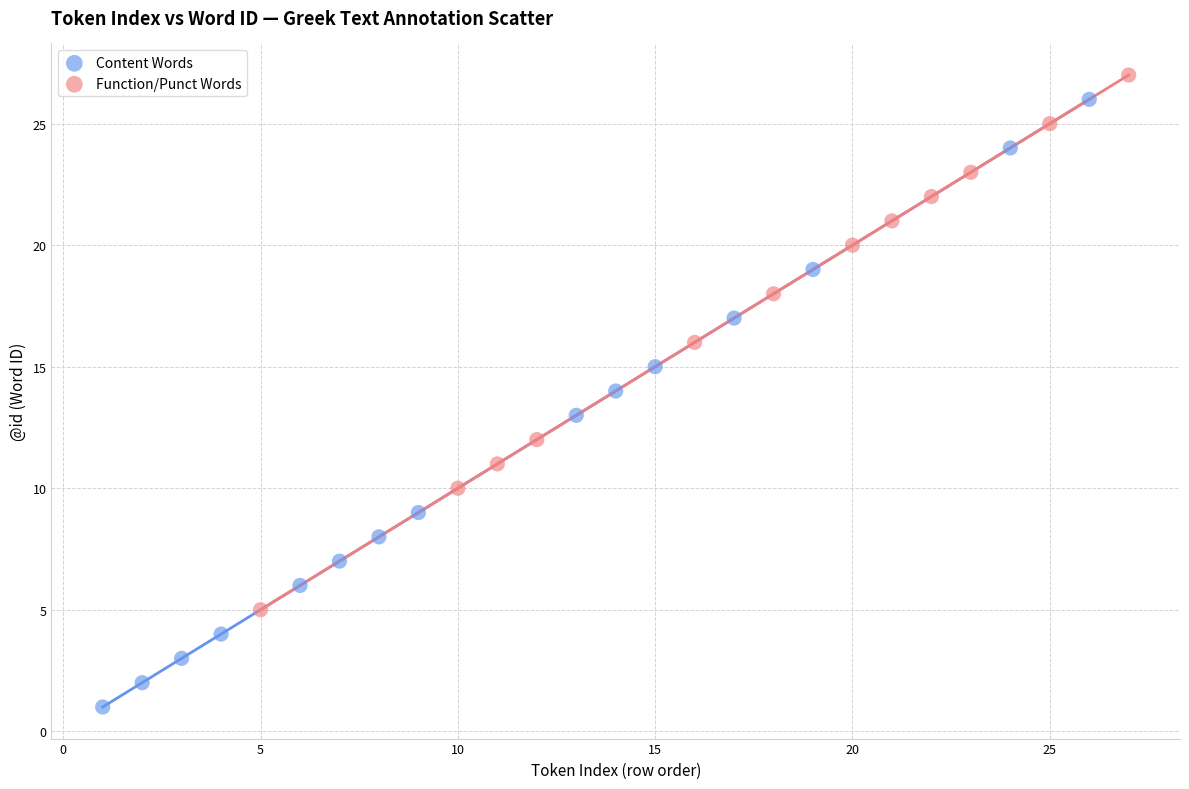

Which series contains the lowest Y value?

Content Words